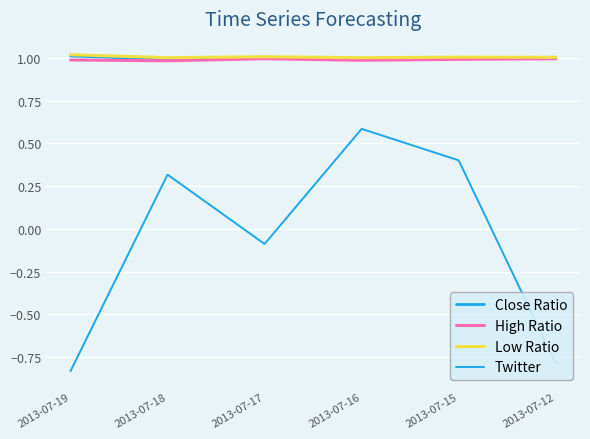

What is the value of the High Ratio point at the 6th from the left?

1.0